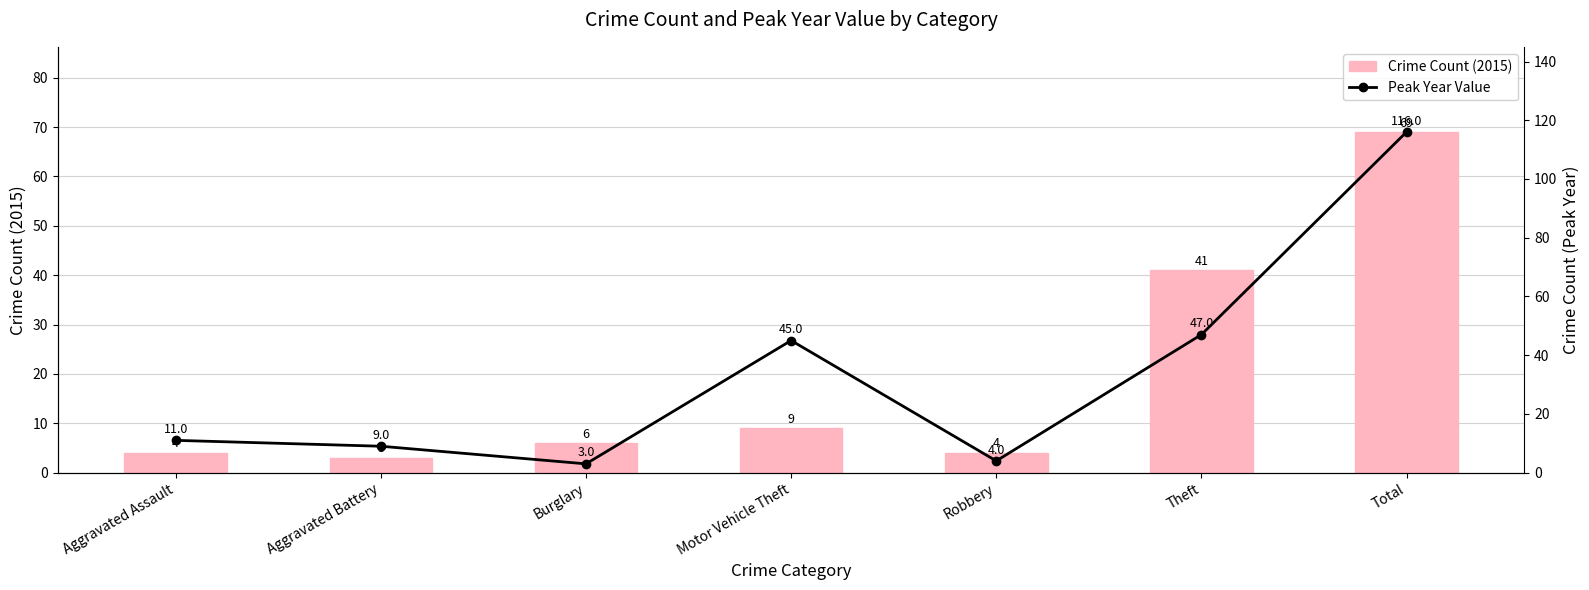

What is the difference between the maximum and minimum values in the Crime Count (2015) series?

66